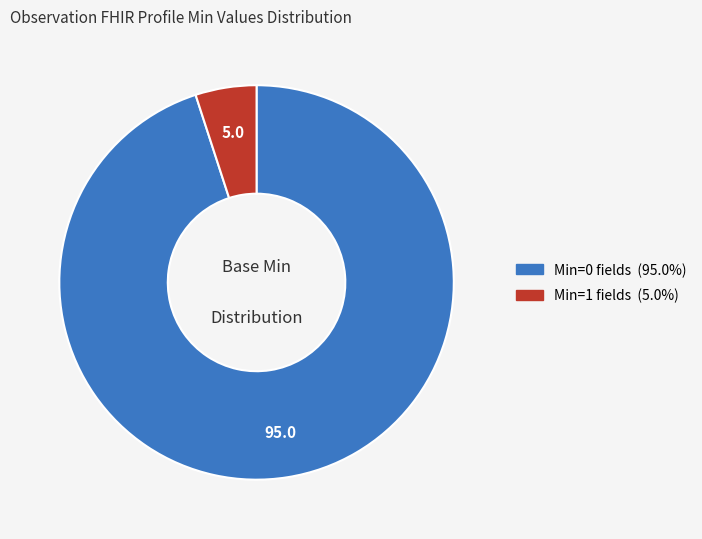

Is there any slice that represents more than half of the pie?

Yes